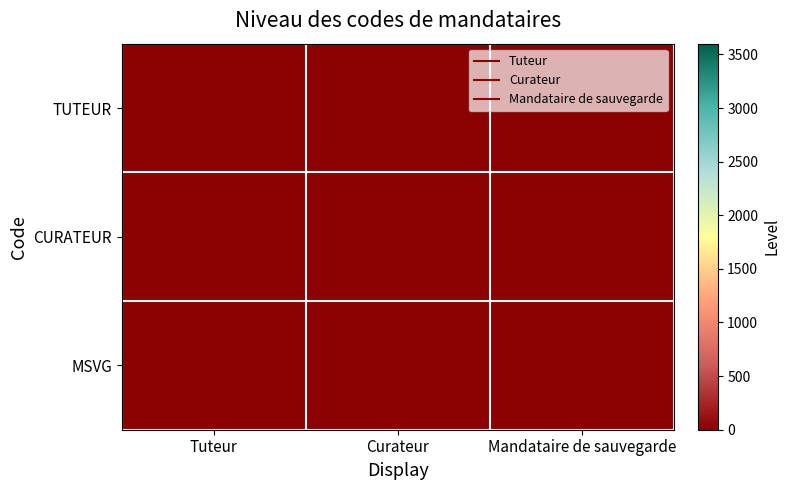

Count the number of data series in this chart.

3